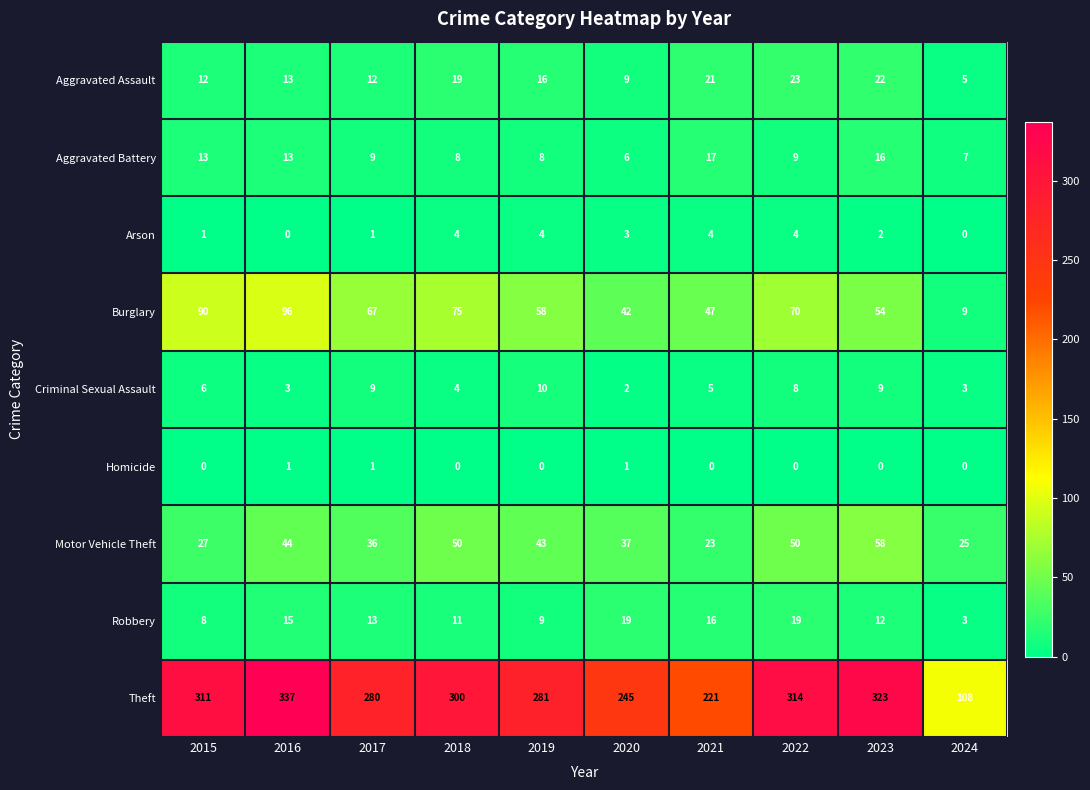

At which category does the chart reach its peak across all series?

2016